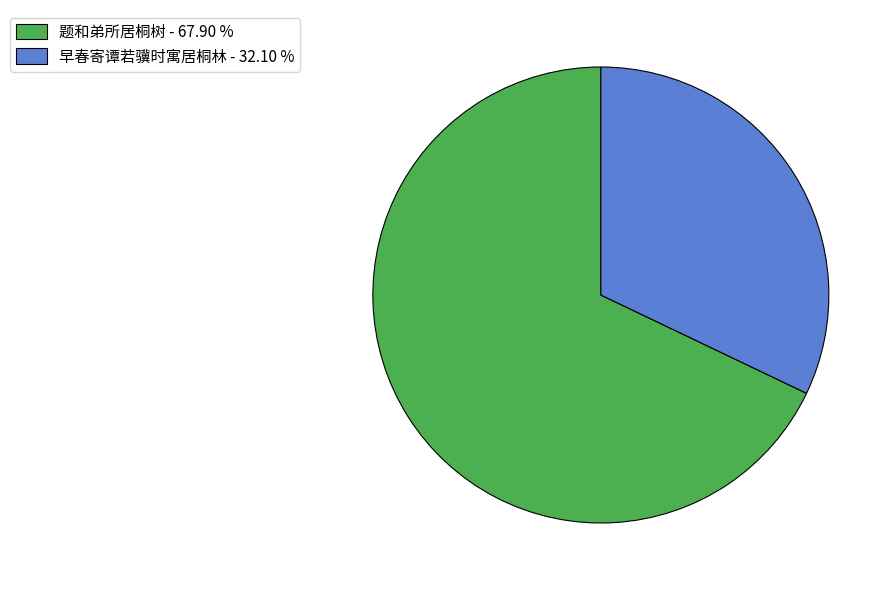

Which slice represents more than half of the pie?

题和弟所居桐树